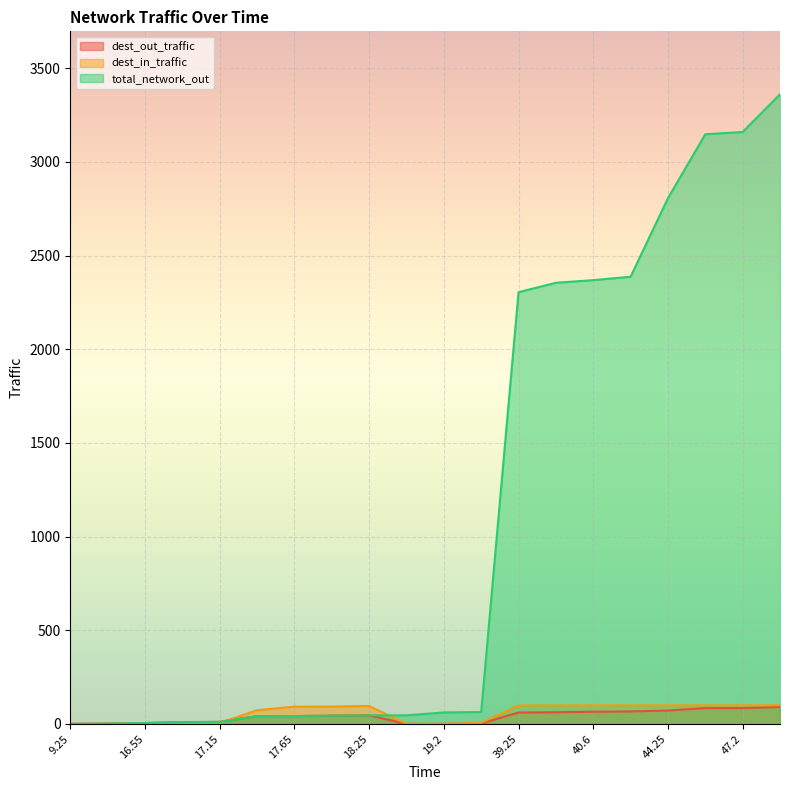

What is the label of the 13th point from the left?

39.25